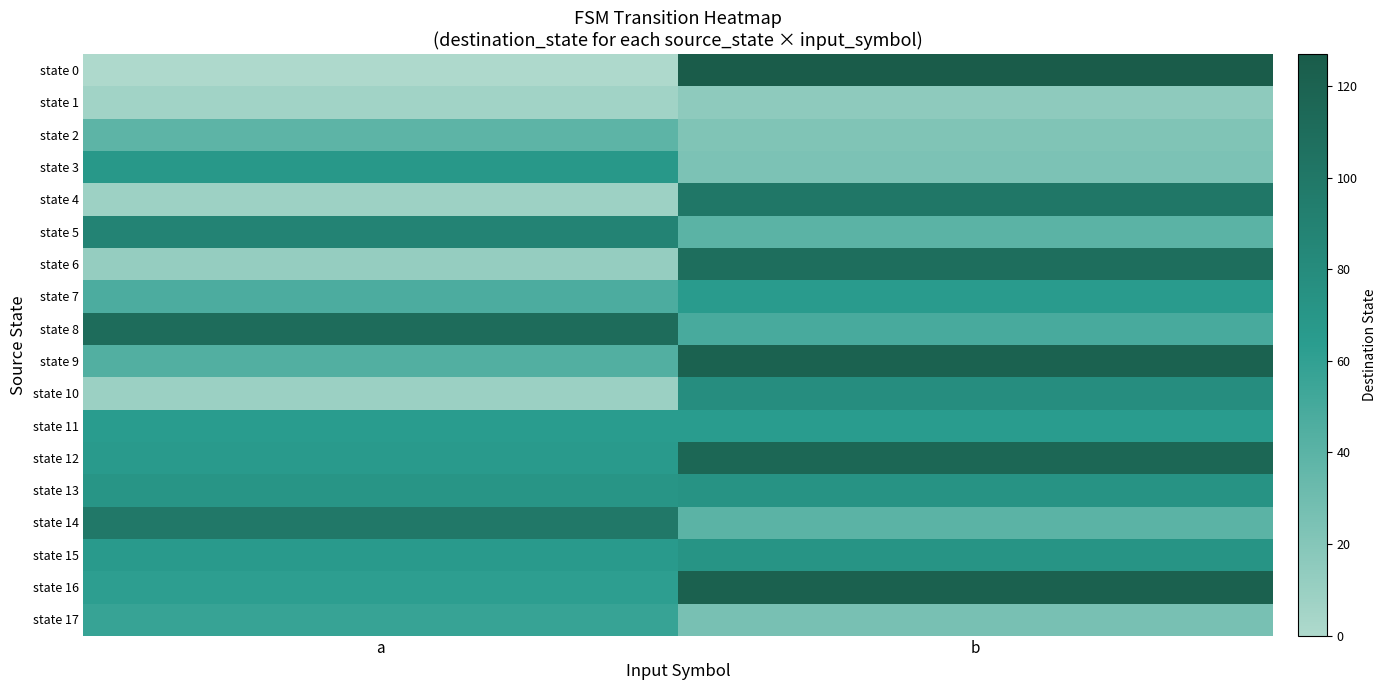

At how many categories does at least one series exceed 29?

2